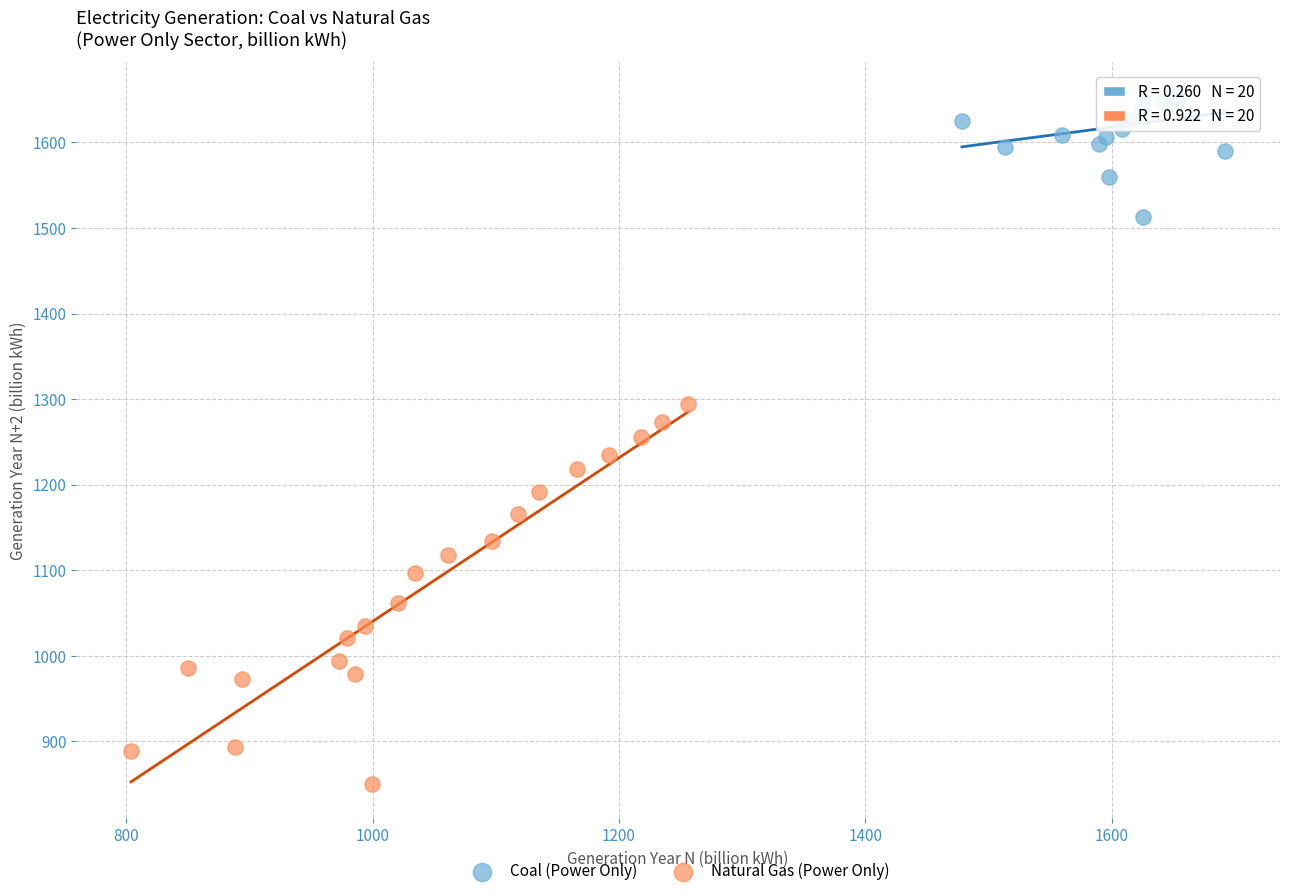

What are all the series names shown in the legend?

Coal (Power Only), Natural Gas (Power Only)